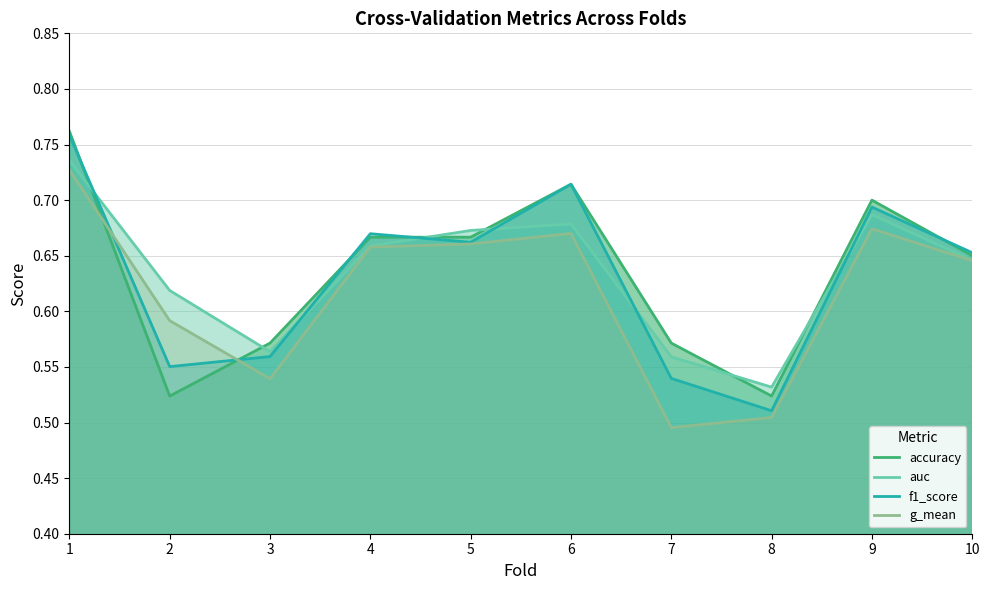

What is the smallest value displayed?

0.5